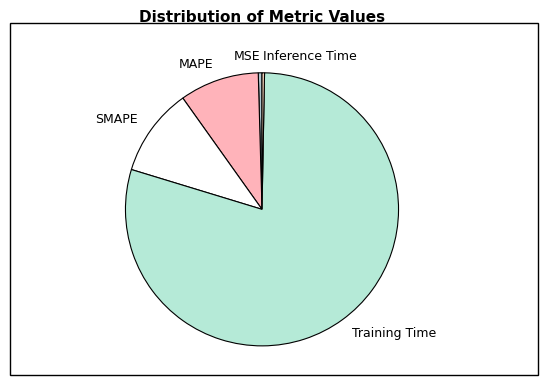

How many segments does this pie chart have?

5